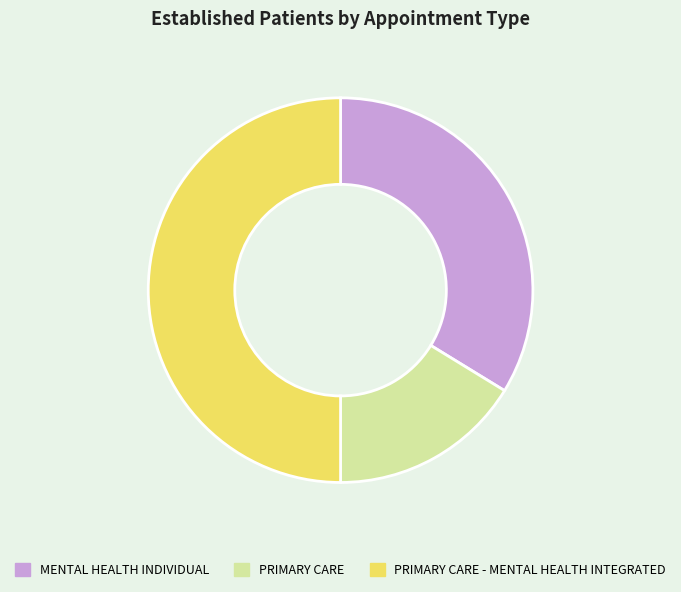

Does PRIMARY CARE account for over 50% of the chart?

No